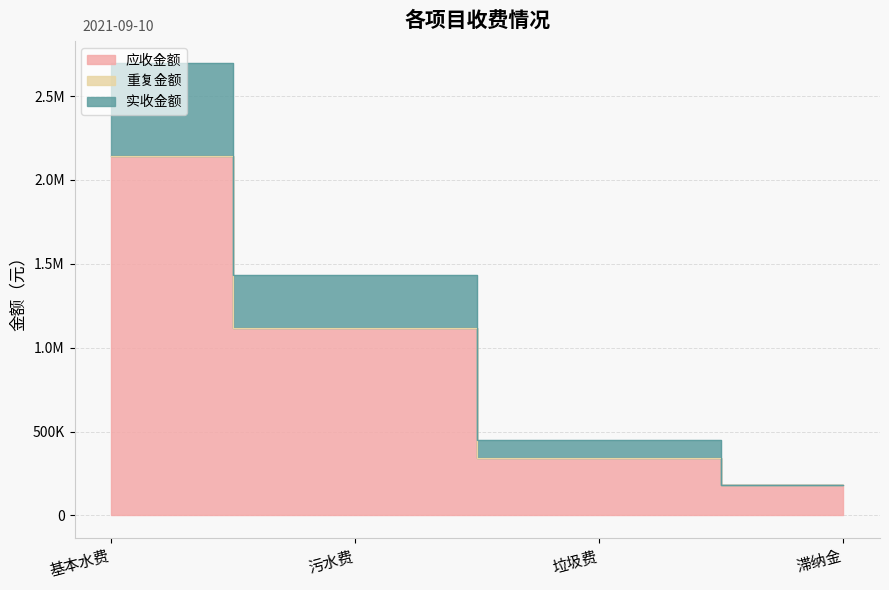

What is the minimum value shown in the chart?

182807.6